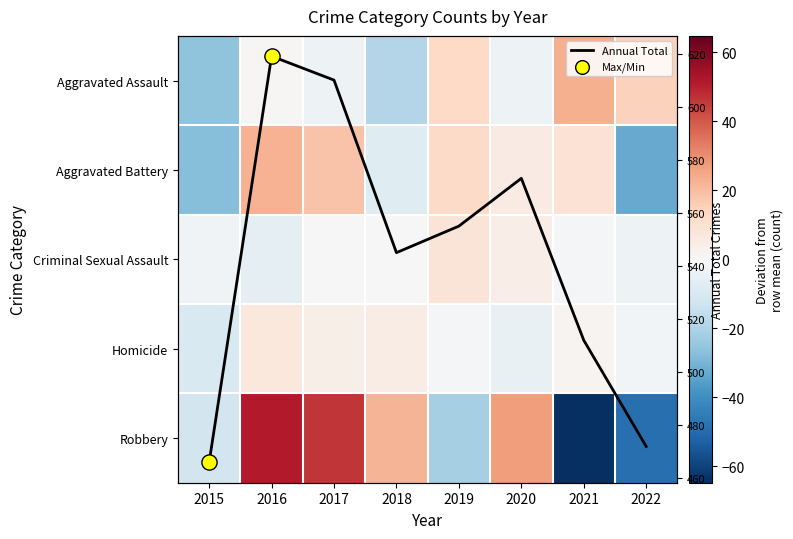

Which series has the largest total across all categories?

Annual Total